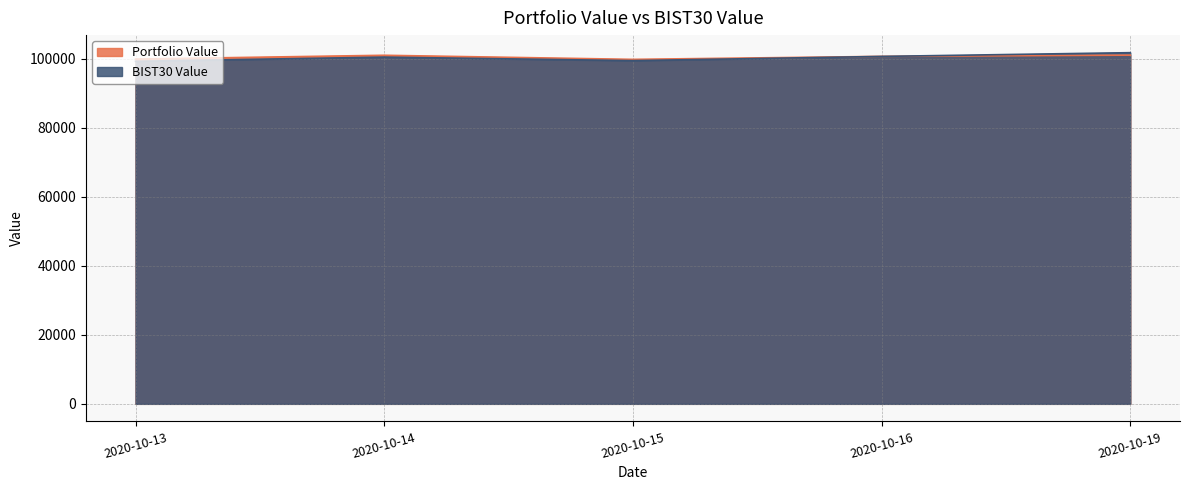

Which label corresponds to the largest value in the chart?

2020-10-19